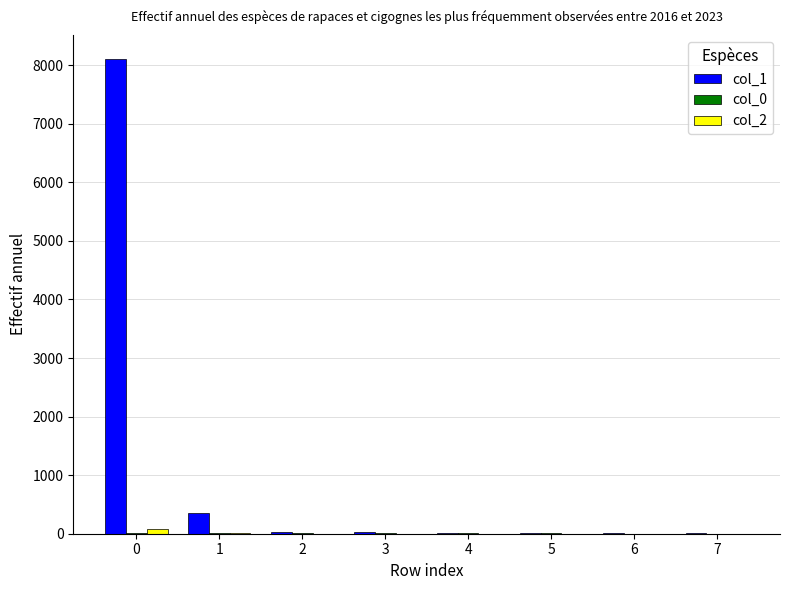

Which series changed the most between 0 and 1?

col_1